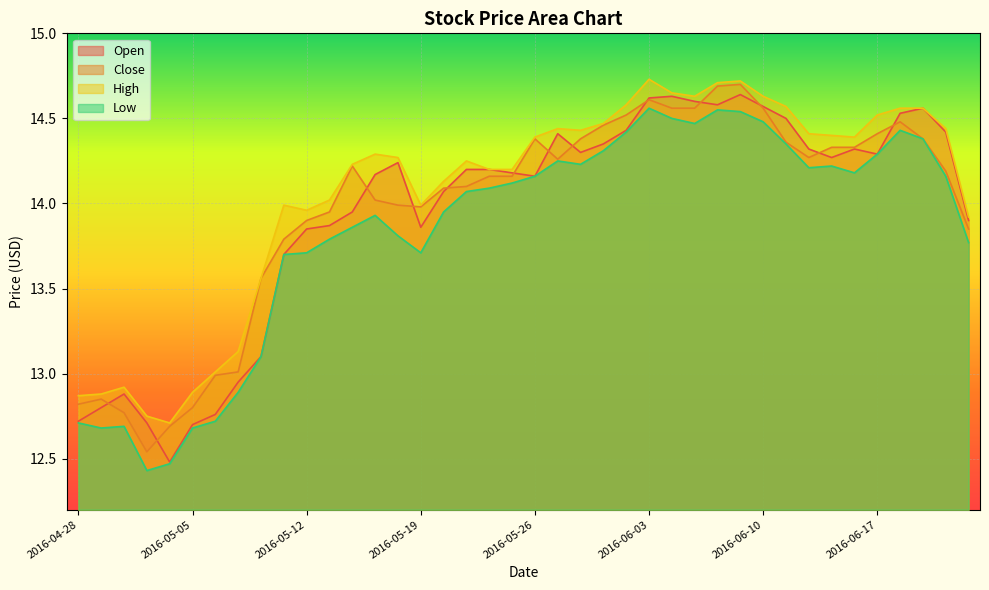

Does the chart display data point markers on the line(s)?

No